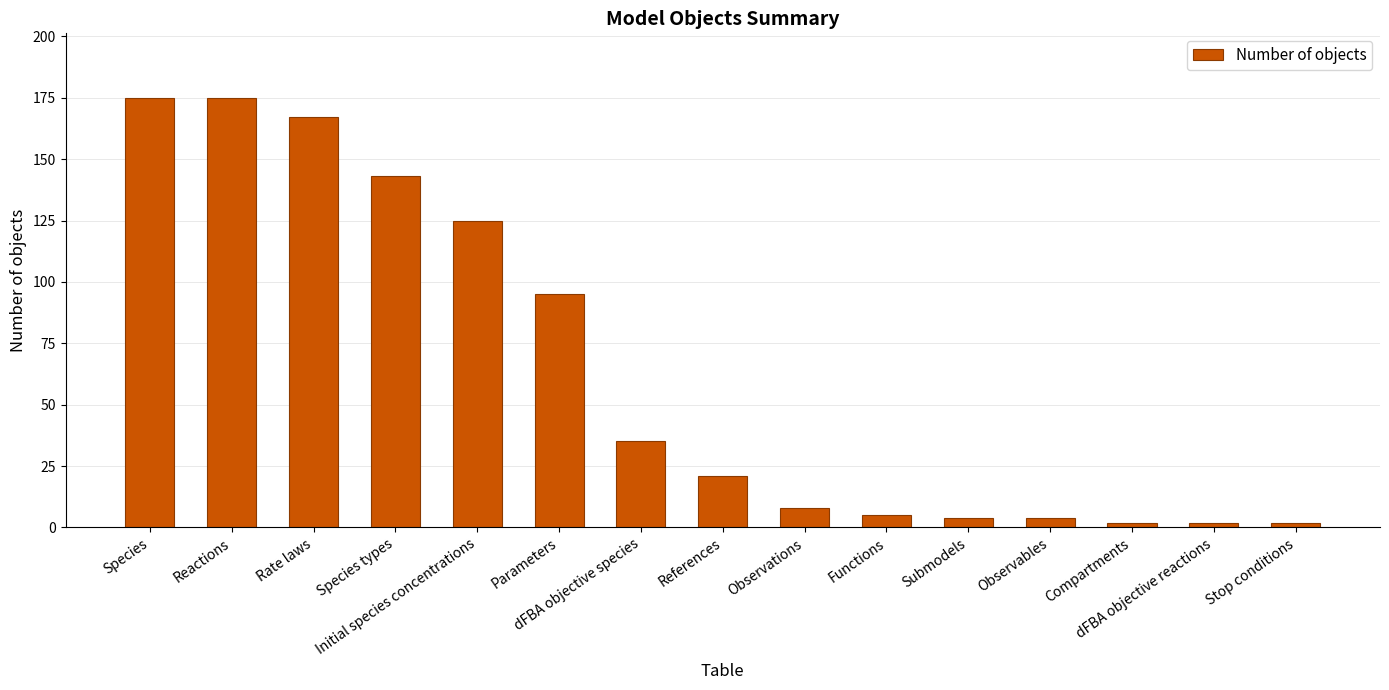

Which has a higher value, Observations or Compartments?

Observations